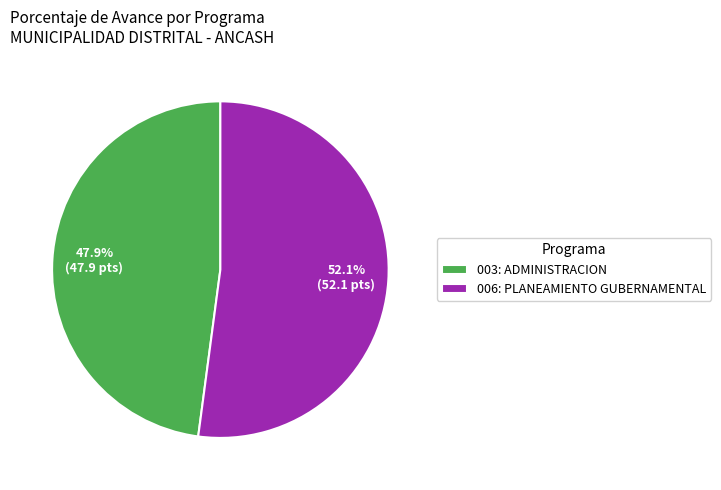

What percentage is the 003: ADMINISTRACION slice, to the nearest percent?

48%